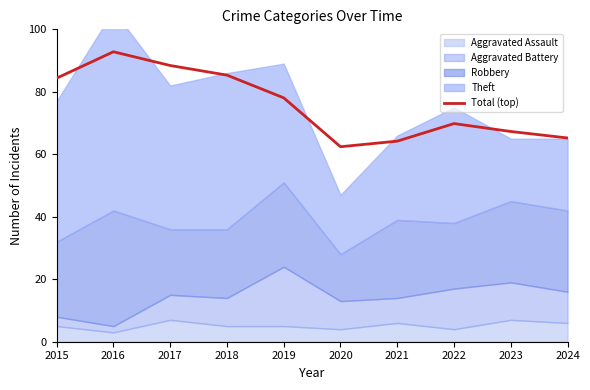

How many lines are shown in the chart?

1